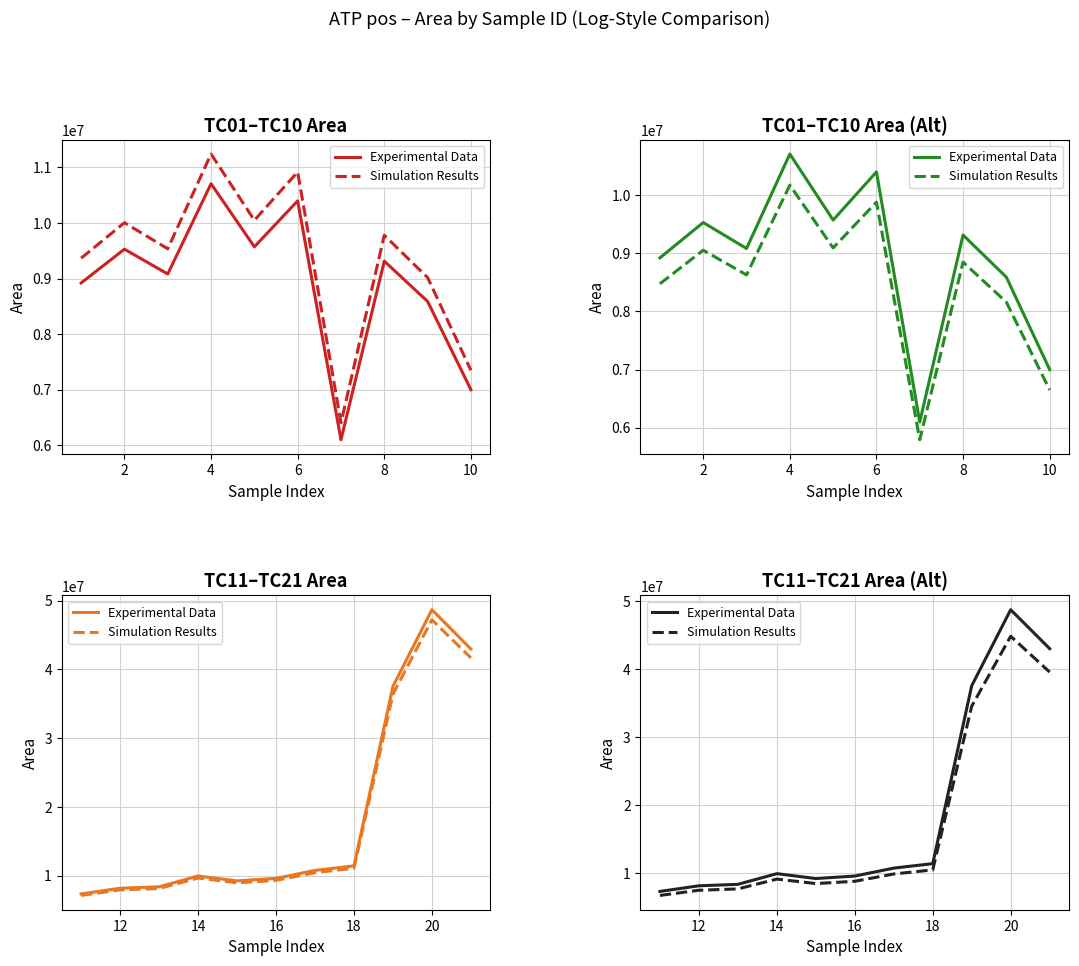

True or false: Simulation Results has a value of 4409240.3 at 18.

False